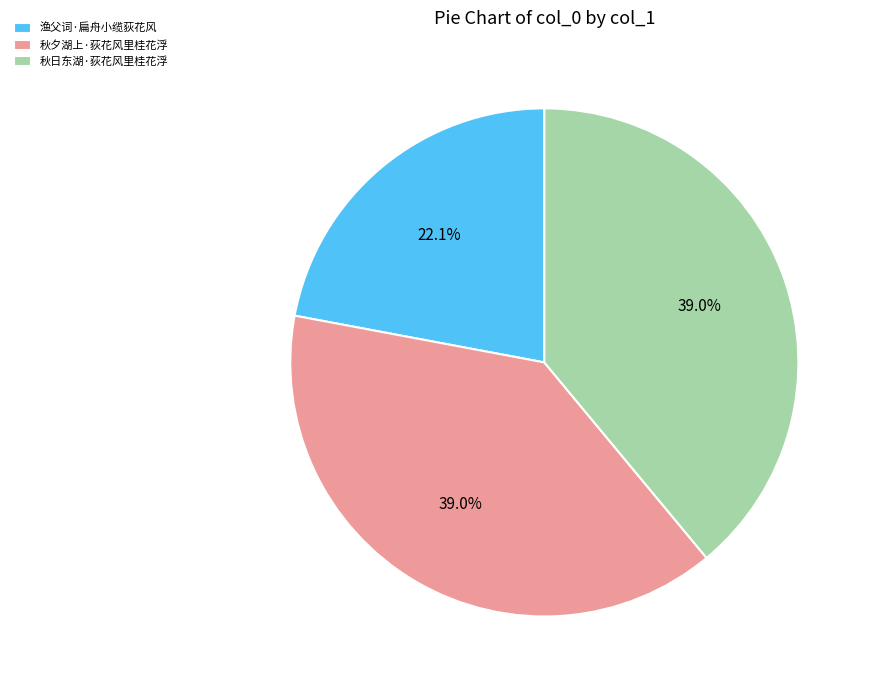

Between 渔父词·扁舟小缆荻花风 and 秋夕湖上·荻花风里桂花浮, which is larger?

秋夕湖上·荻花风里桂花浮